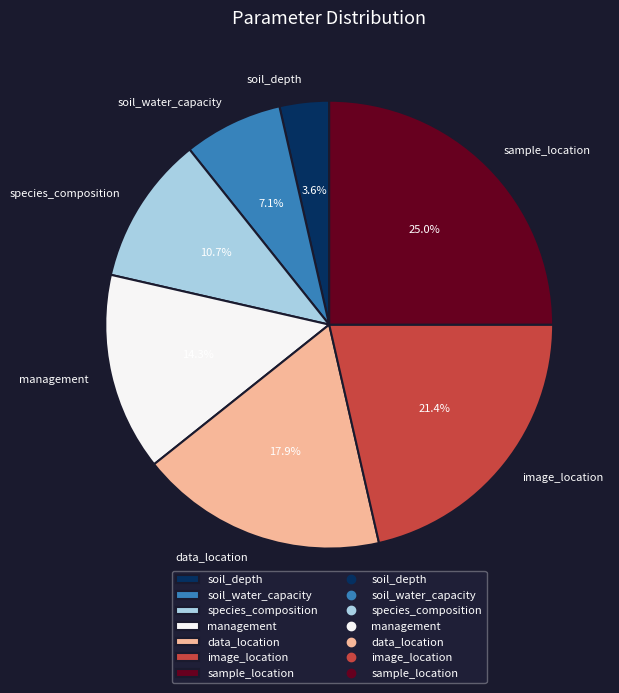

How many segments does this pie chart have?

7